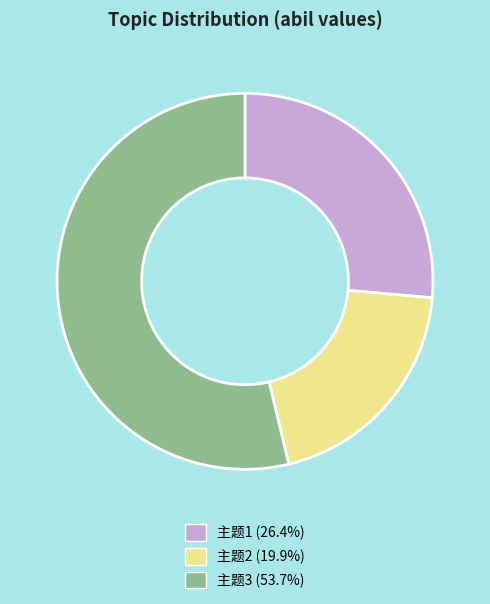

Is the sum of 主题1 (26.4%) and 主题2 (19.9%) greater than half?

No